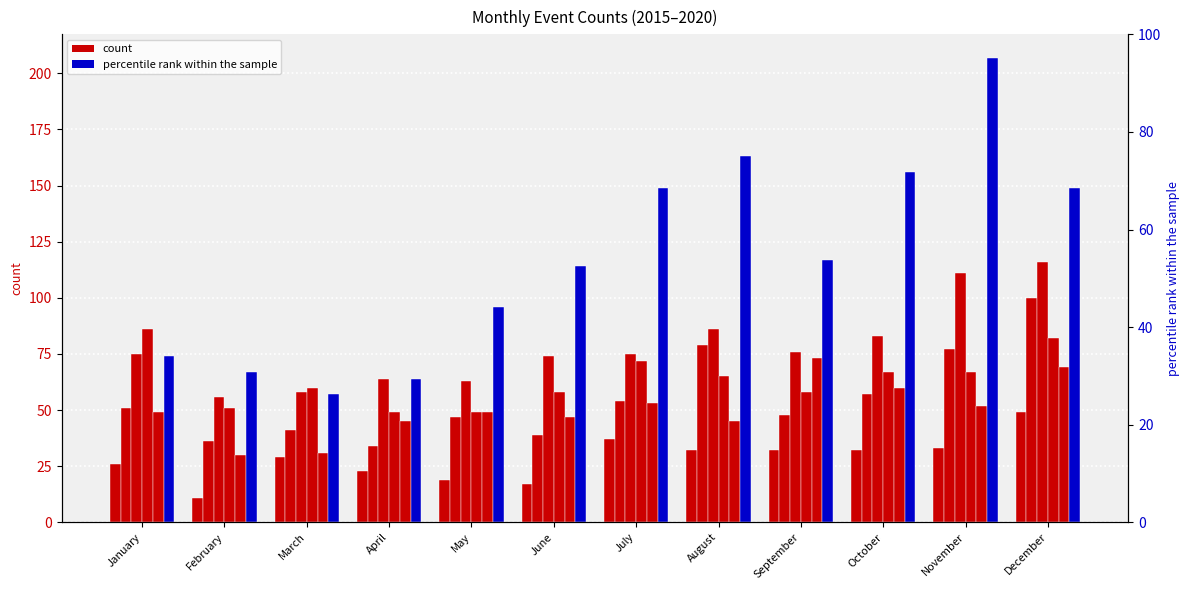

What is the minimum value for 2015?

11